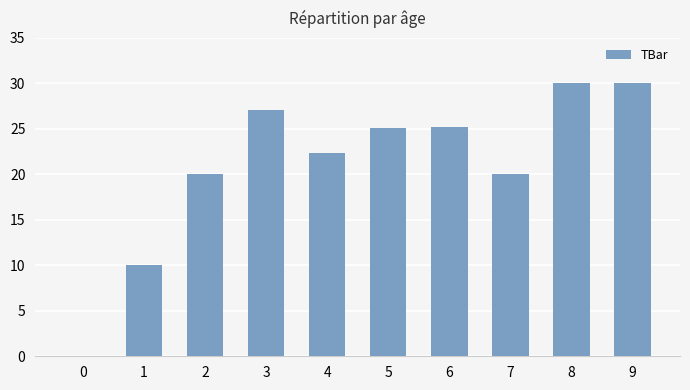

Are the bars horizontal?

No